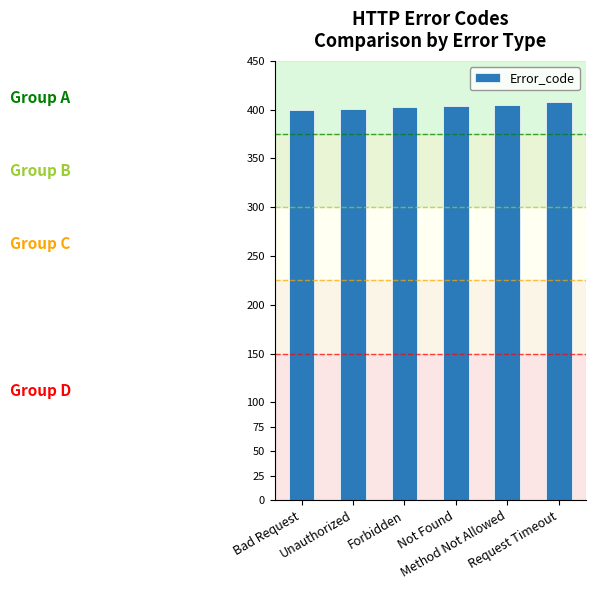

The chart shows a value of 401 at Unauthorized. True or false?

True